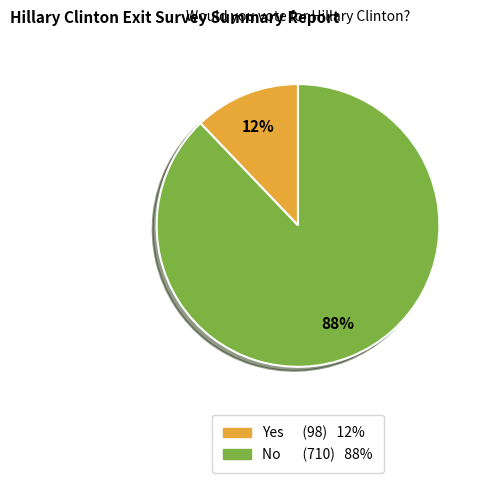

Which slice is the smallest?

Yes